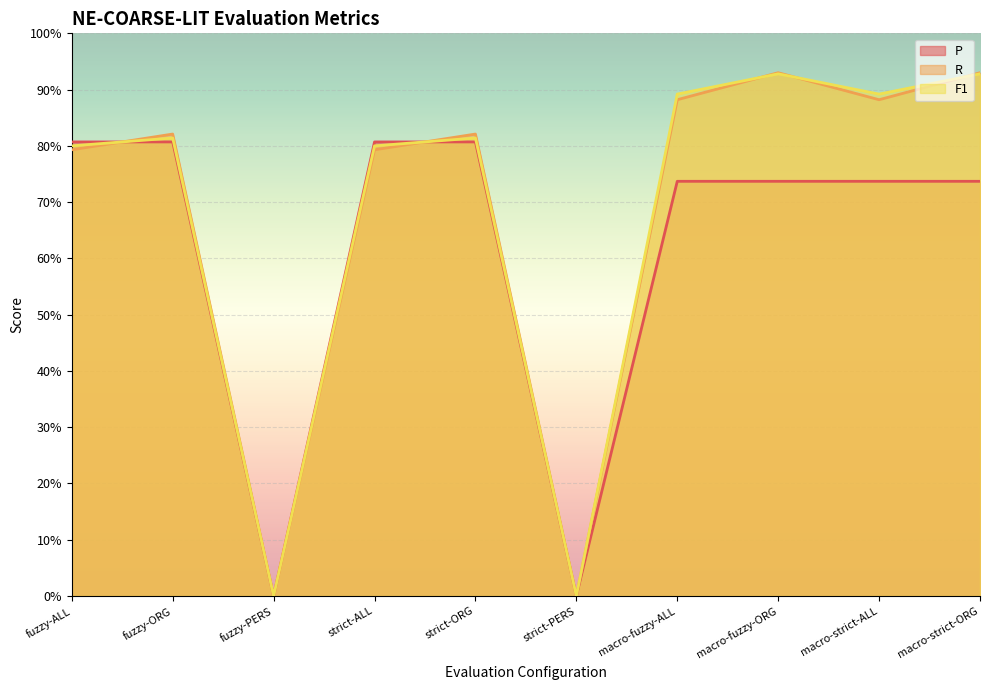

Reading left to right, extract all data points from this chart.

P: 0.8	0.8	0.0	0.8	0.8	0.0	0.7	0.7	0.7	0.7
R: 0.8	0.8	0.0	0.8	0.8	0.0	0.9	0.9	0.9	0.9
F1: 0.8	0.8	0.0	0.8	0.8	0.0	0.9	0.9	0.9	0.9